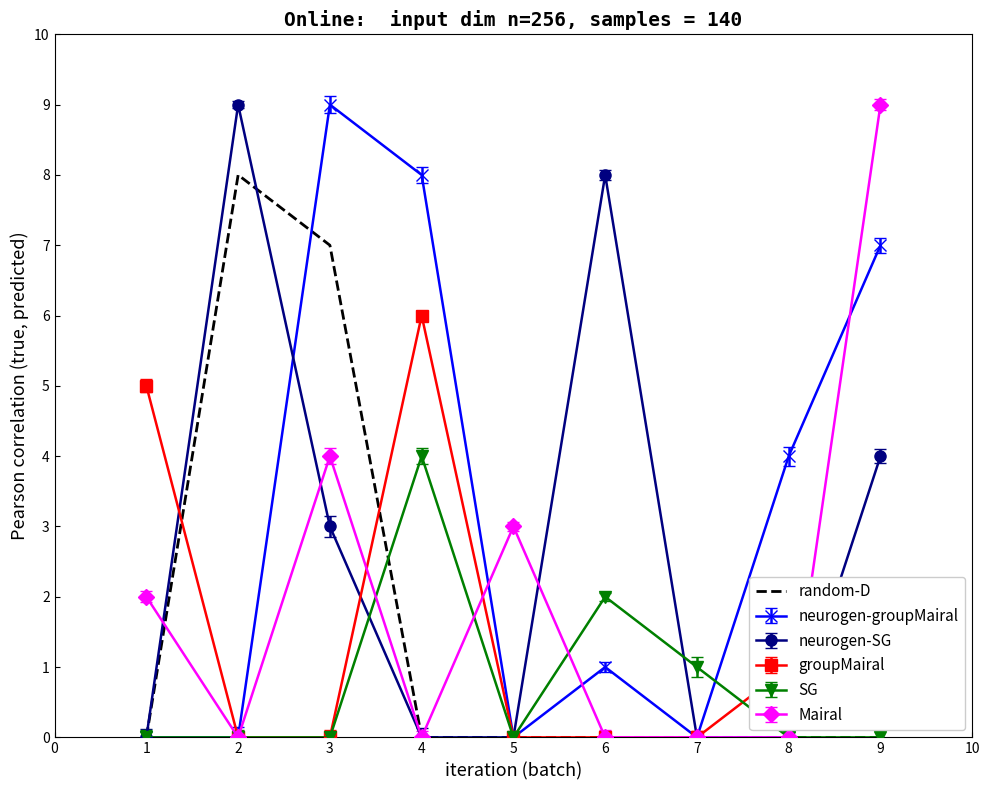

Which series changed the most between 1 and 2?

neurogen-SG